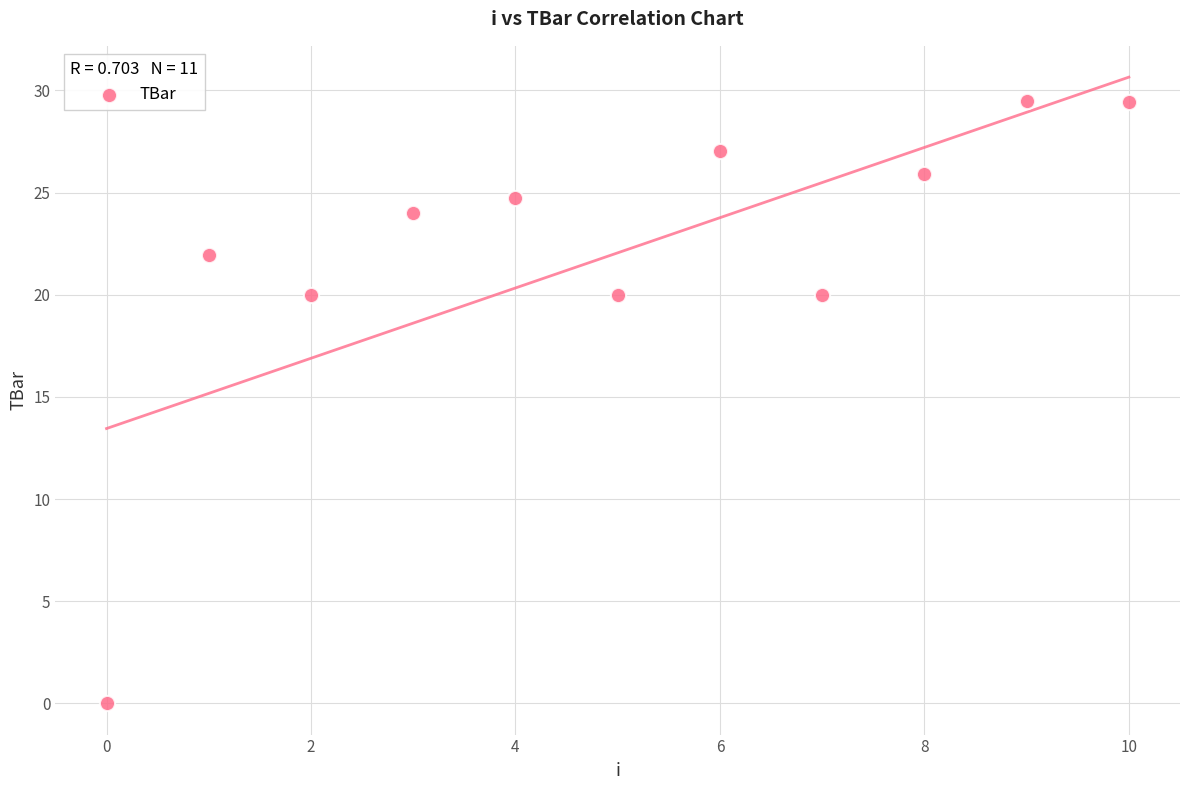

What is the range of Y values (max minus min)?

29.5